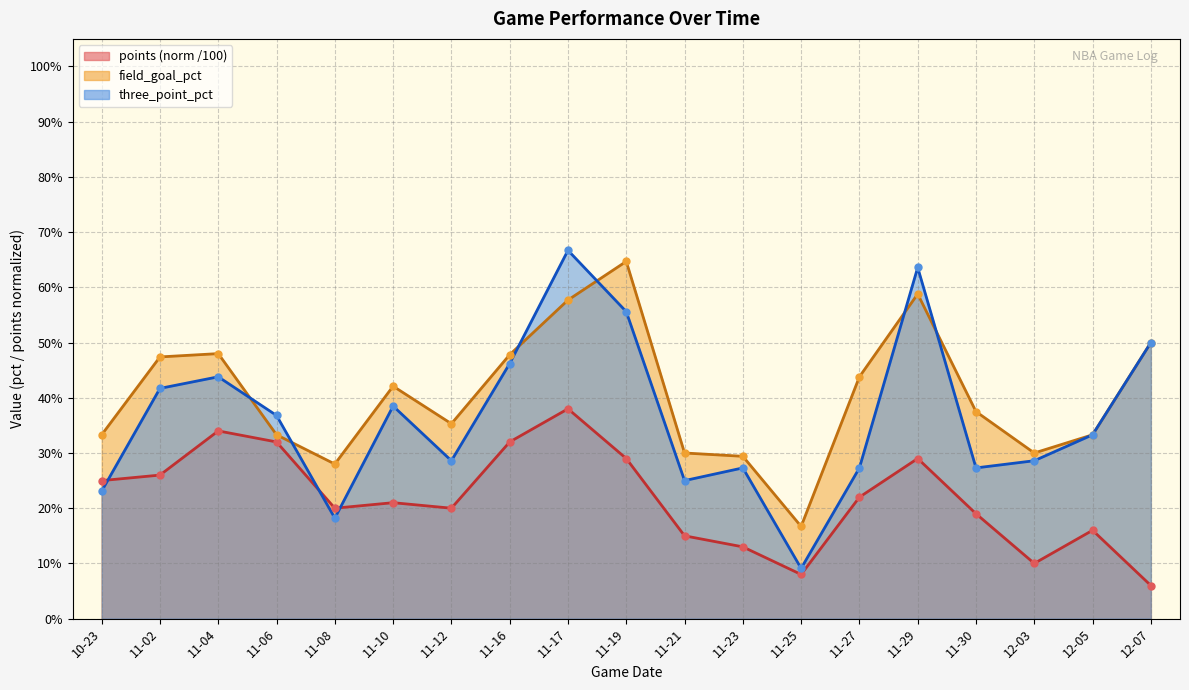

Between 11-08 and 11-23, which series saw the biggest shift?

three_point_pct